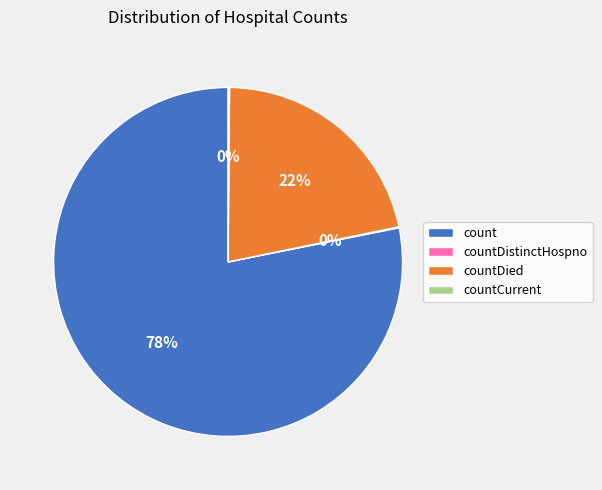

Does any single category account for the majority?

Yes